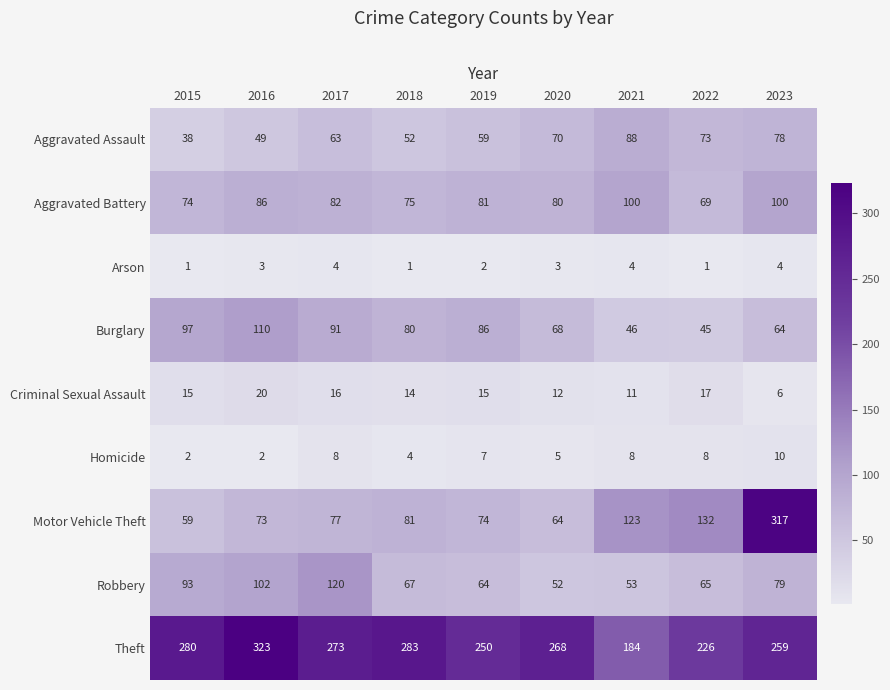

At how many categories does at least one series exceed 246?

7